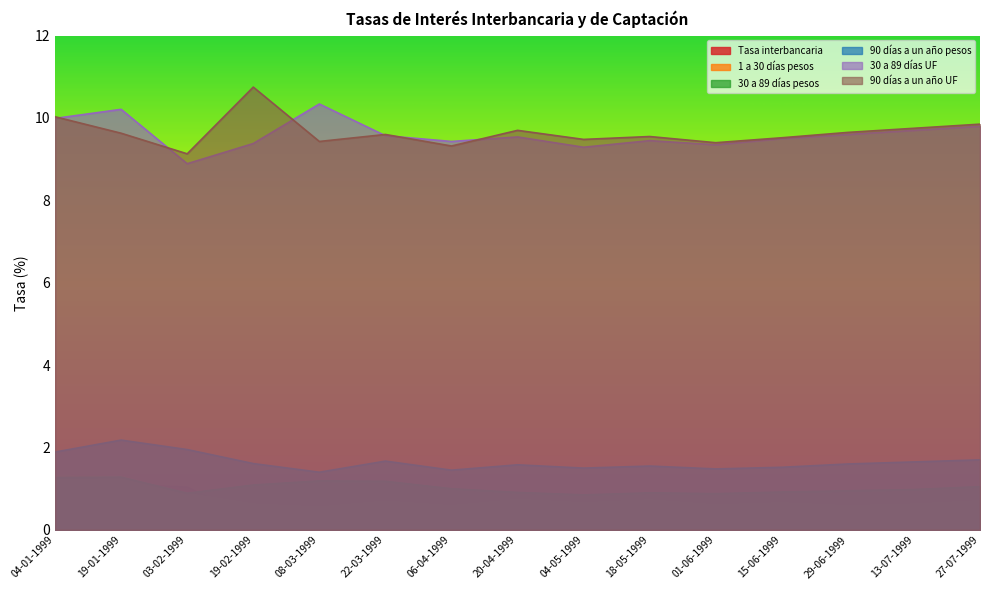

What is the difference between the highest and lowest values at 29-06-1999?

9.4